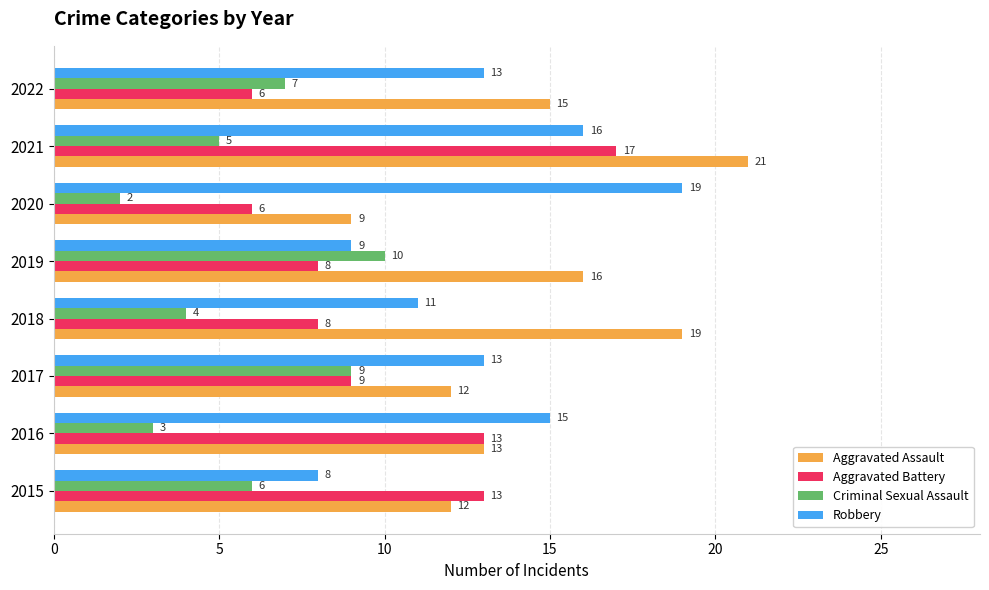

Rank the series at 2021 from lowest to highest value.

Criminal Sexual Assault, Robbery, Aggravated Battery, Aggravated Assault